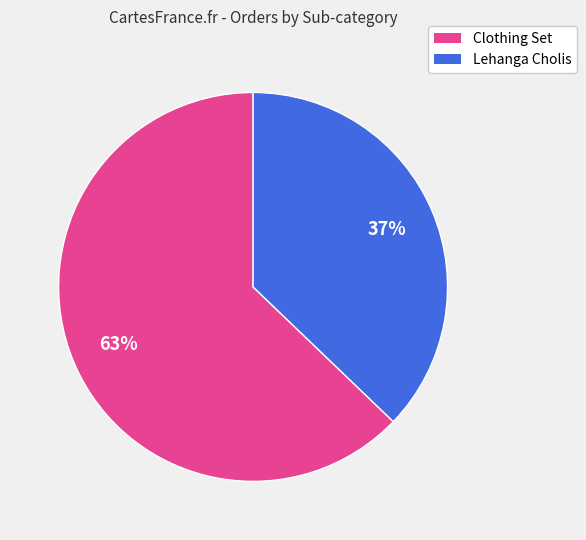

To the nearest percent, what is the difference between the largest and smallest slice percentages?

26%